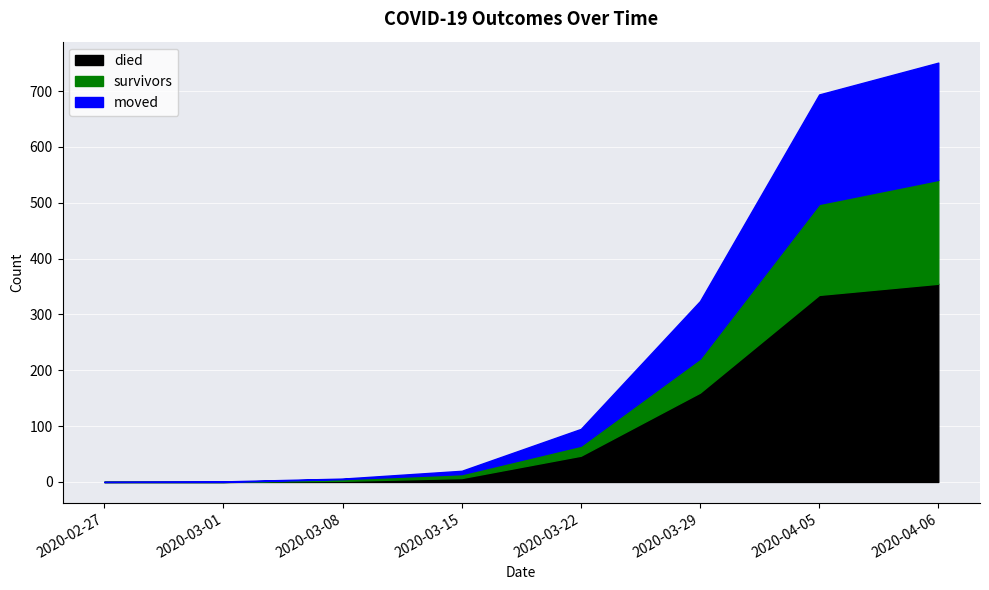

How many values in the died series are below 355?

7